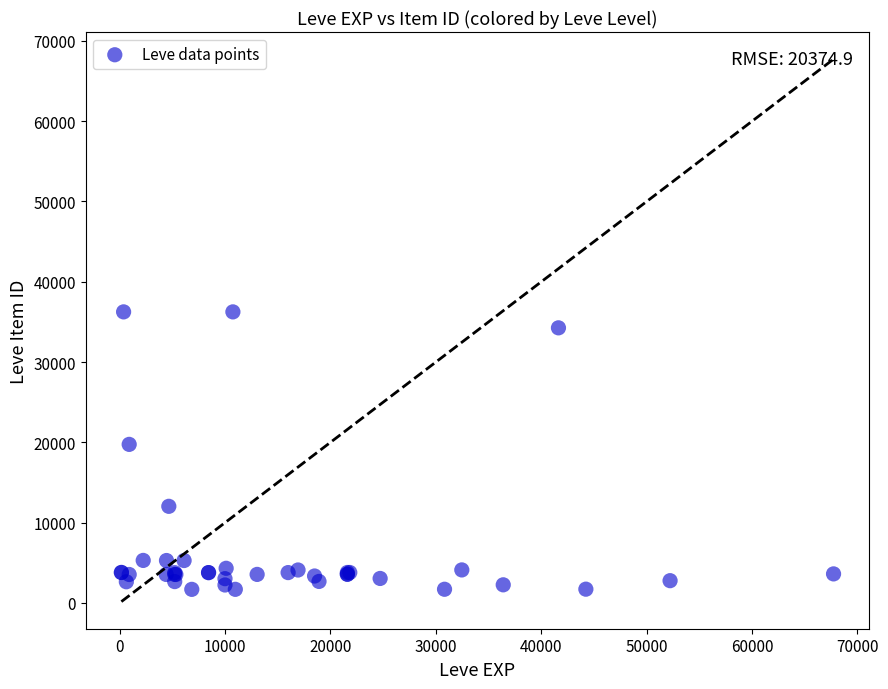

What Y value in the scatter plot is closest to 18967?

19744